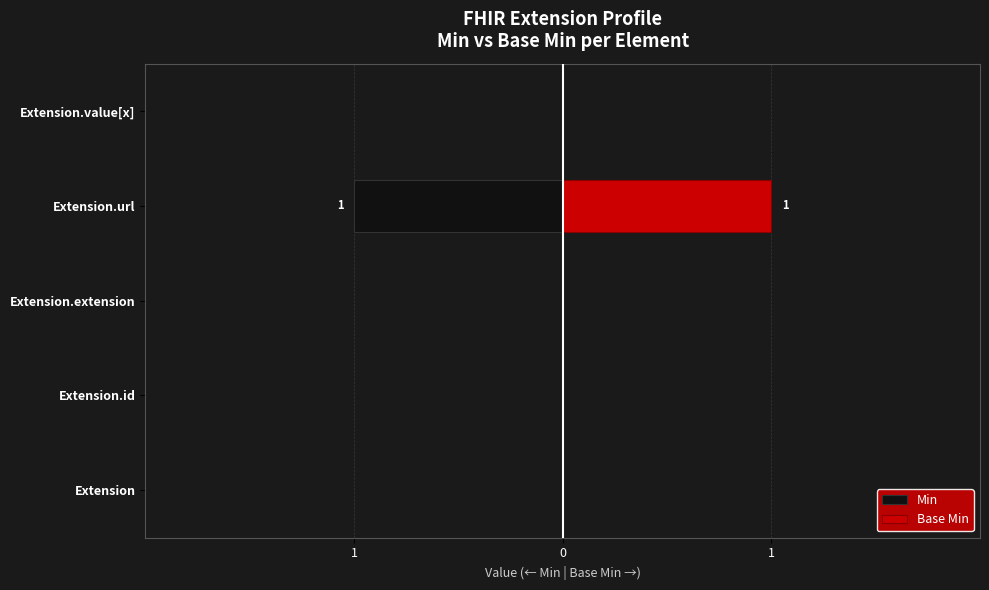

How many bars are there in each group?

2